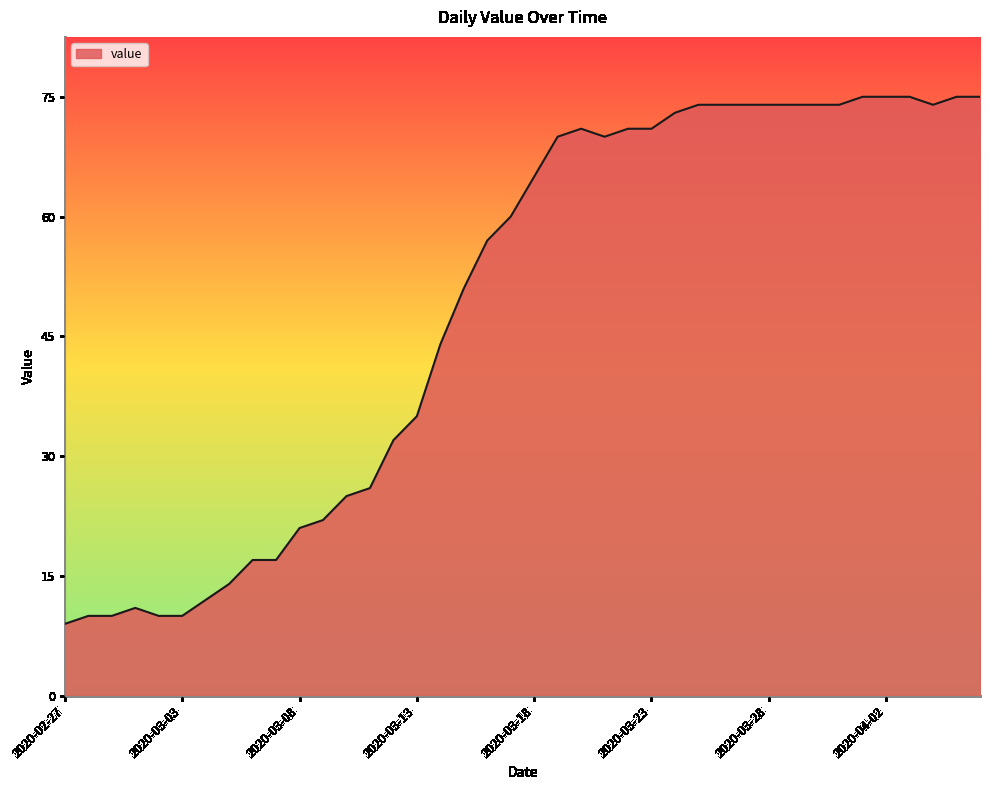

What is the minimum value shown in the chart?

9